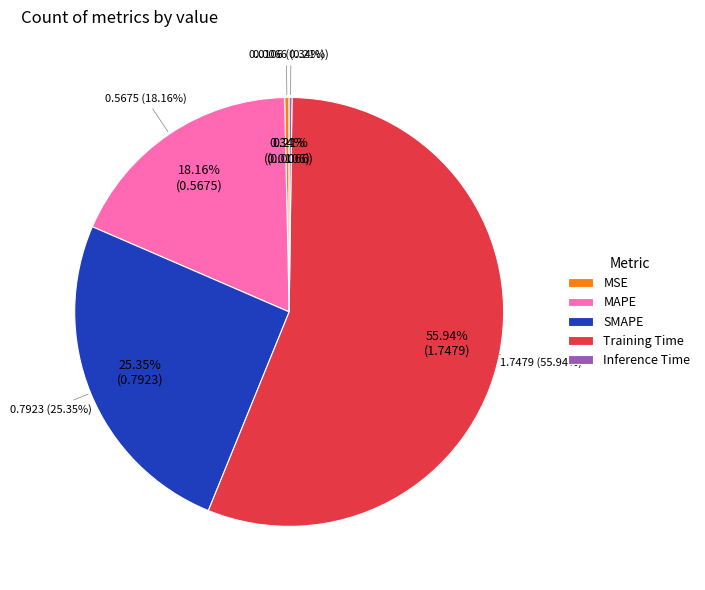

To the nearest percent, what portion does SMAPE represent?

25%